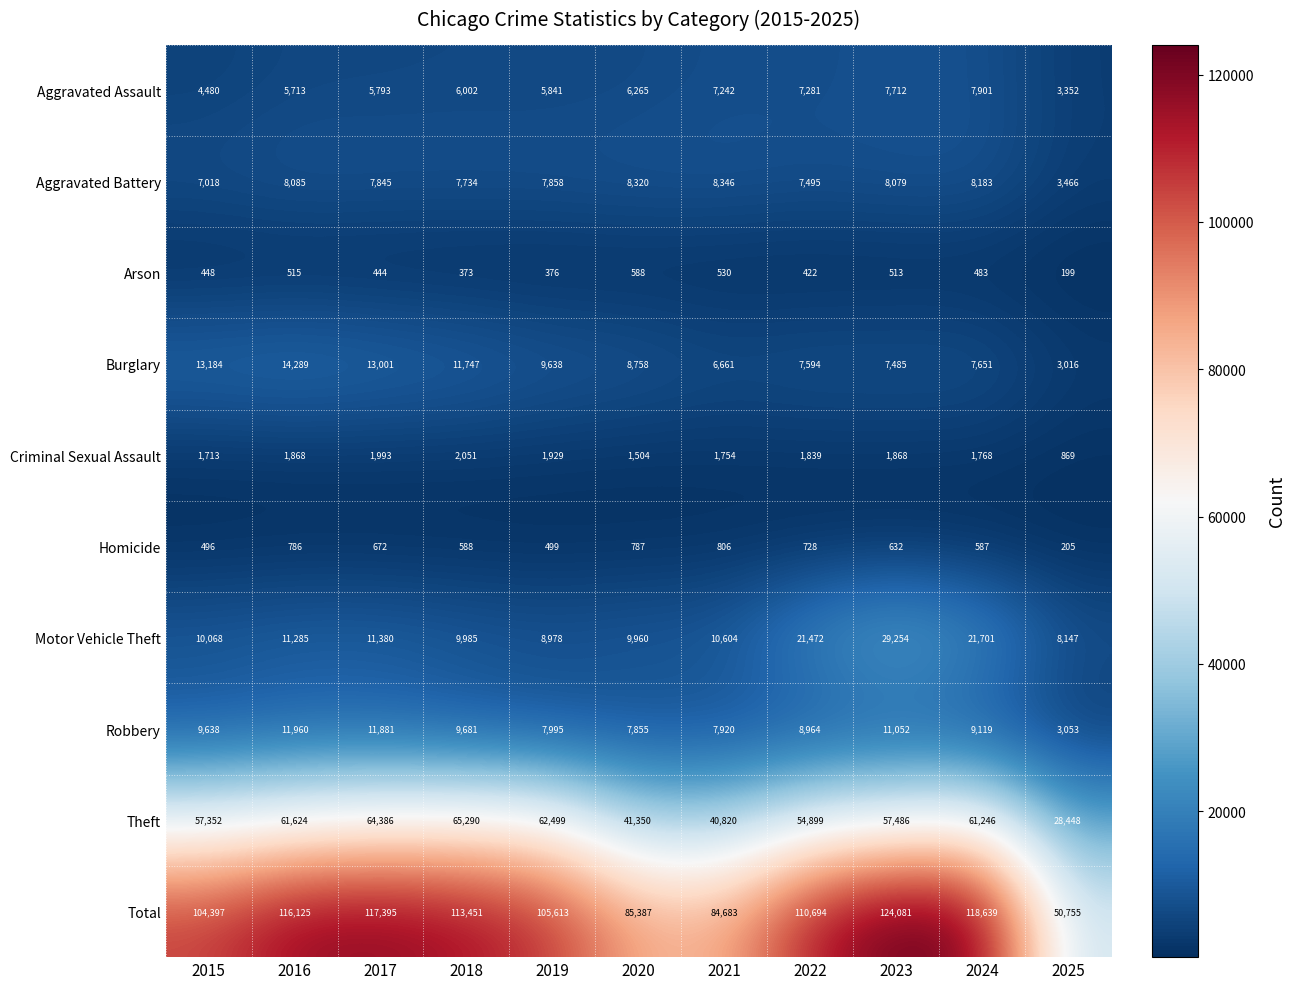

What is the difference between the maximum and minimum values in the Criminal Sexual Assault series?

1182